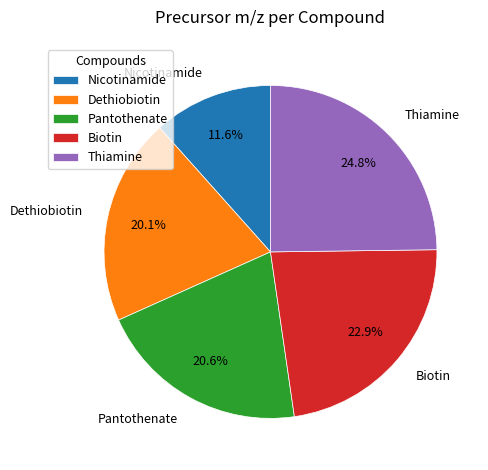

Combined, what portion of the pie is Dethiobiotin and Nicotinamide?

31.7%